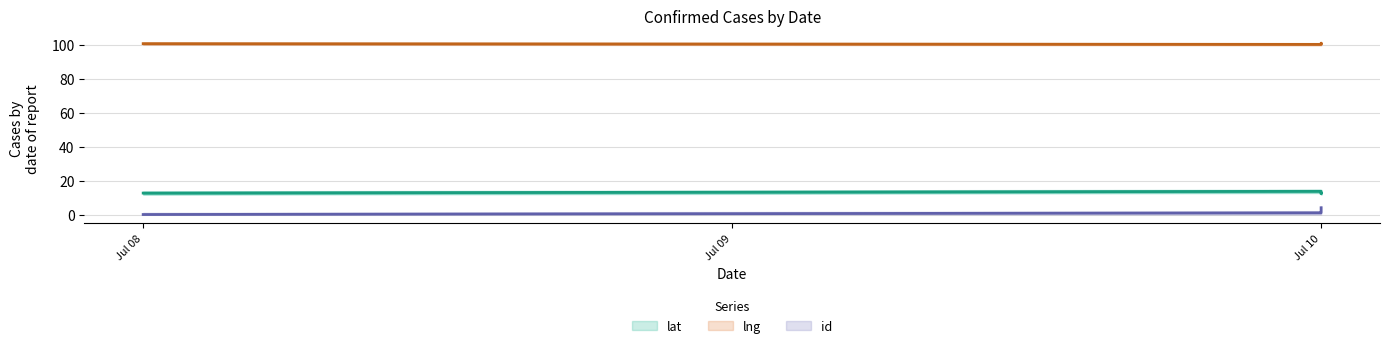

What is the value of the lng point at the 3rd from the left?

100.6